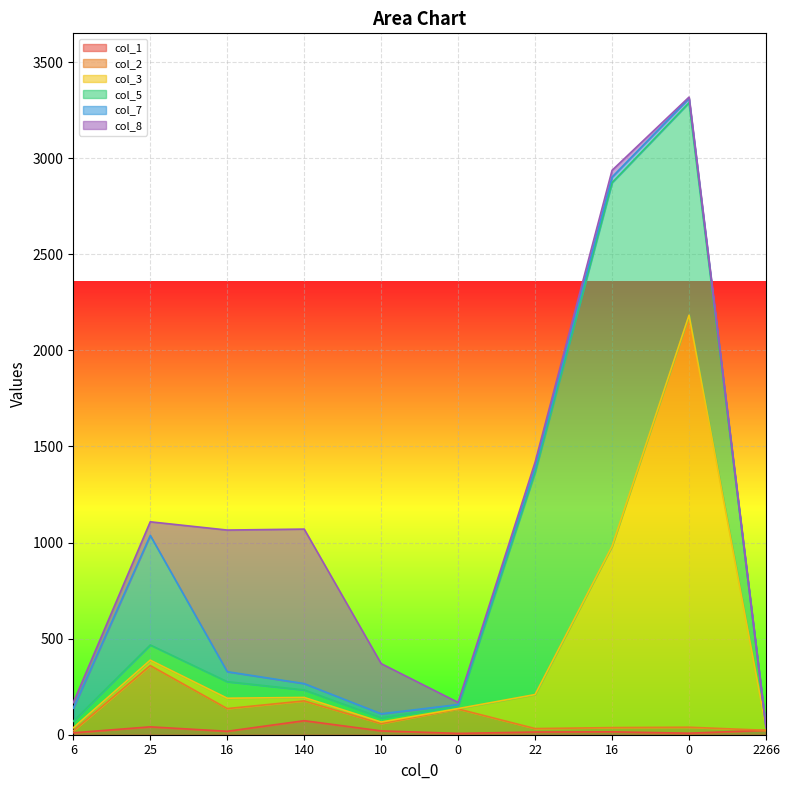

True or false: col_1 has more than 0 interior local peaks.

True